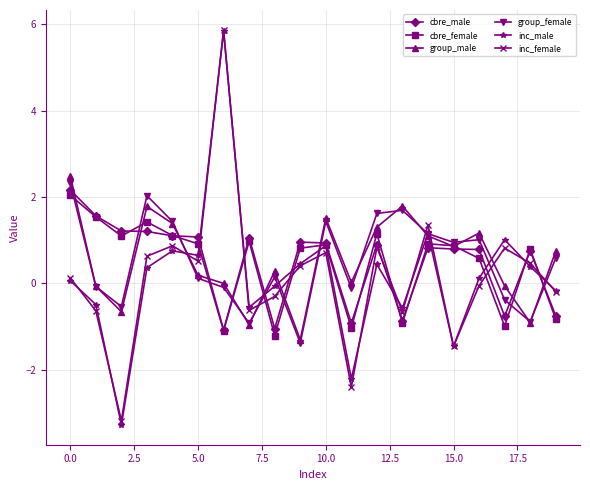

Which series has the widest spread of values?

inc_male